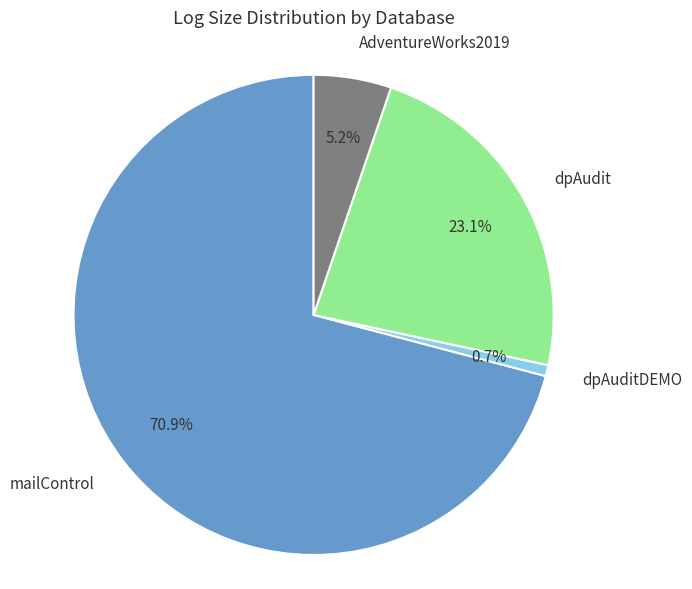

What portion of the pie excludes AdventureWorks2019?

94.8%